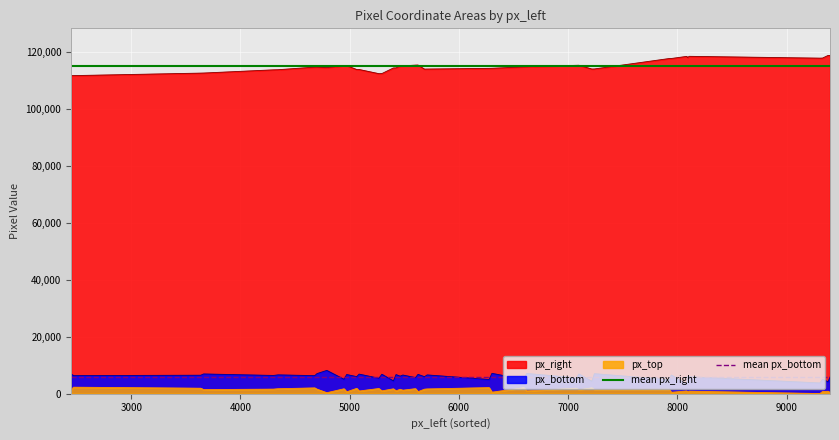

What is the minimum value for px_right?

111767